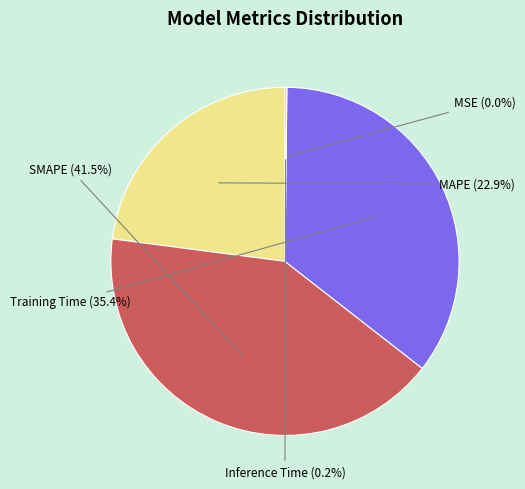

Between MAPE and Training Time, which is larger?

Training Time